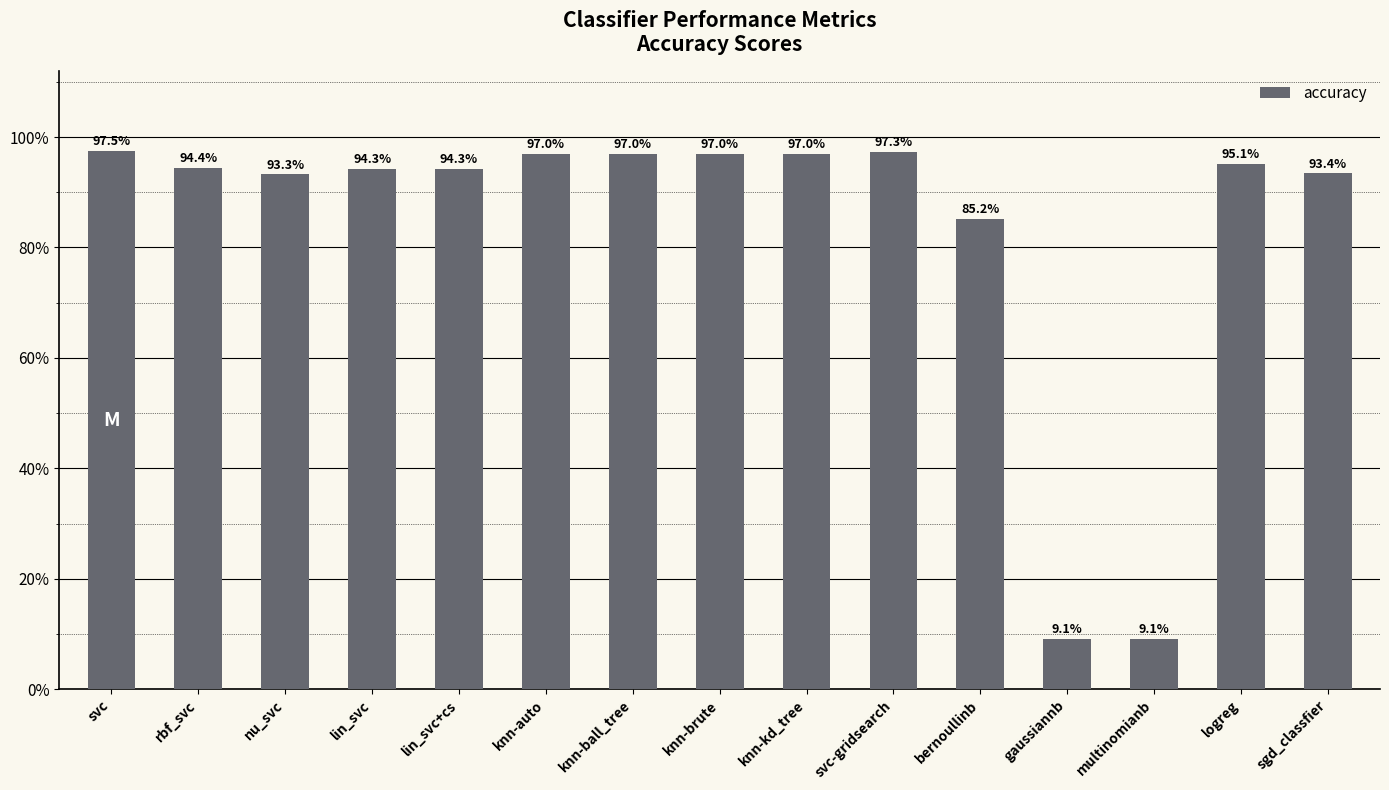

Does the chart contain any negative values?

No